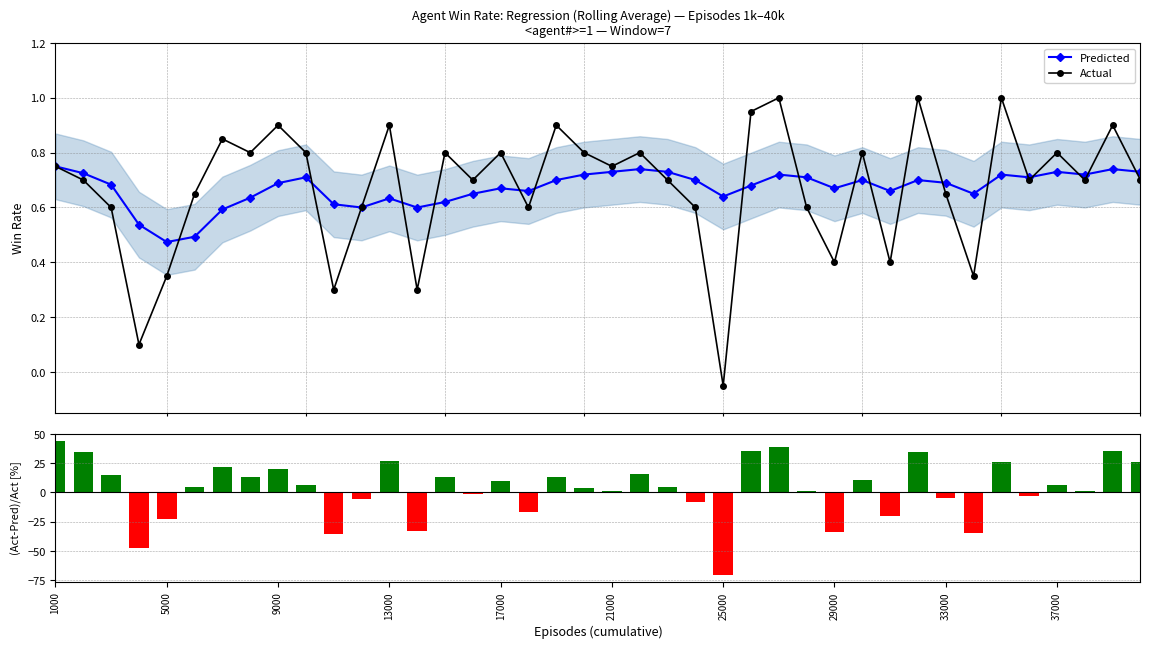

True or false: Actual has more than 1 interior local peaks.

True